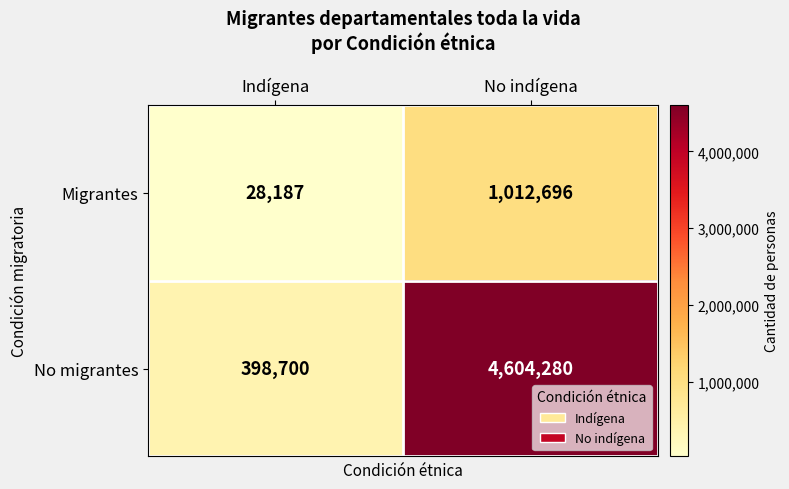

Which category has the lowest value across all series?

Indígena